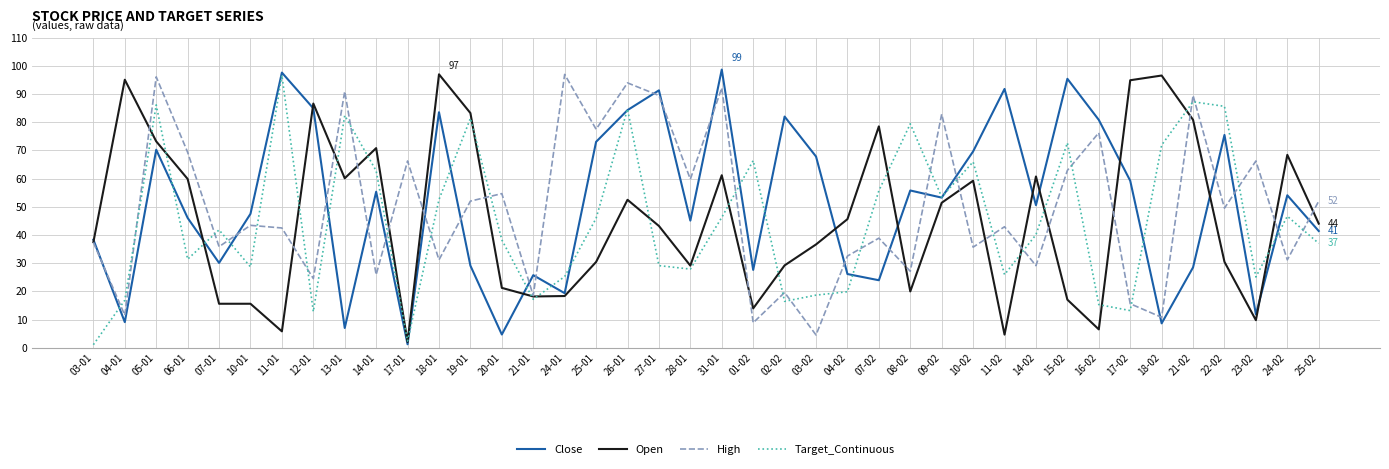

How many lines are shown in the chart?

4